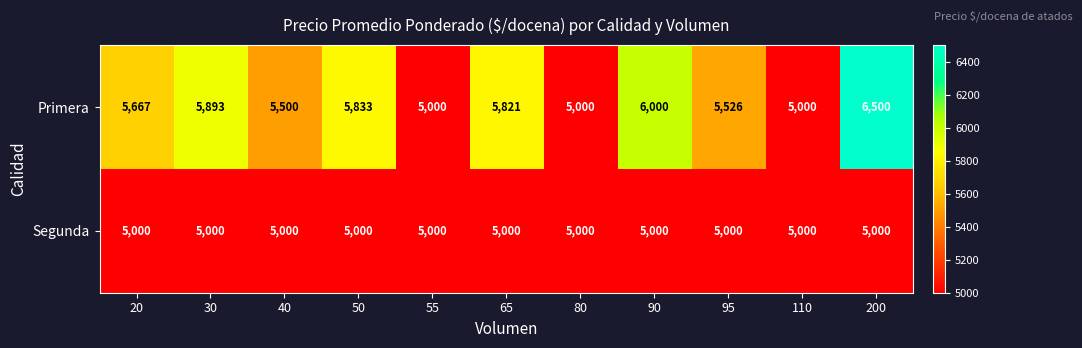

List the series in order of their peak value, lowest first.

Segunda, Primera